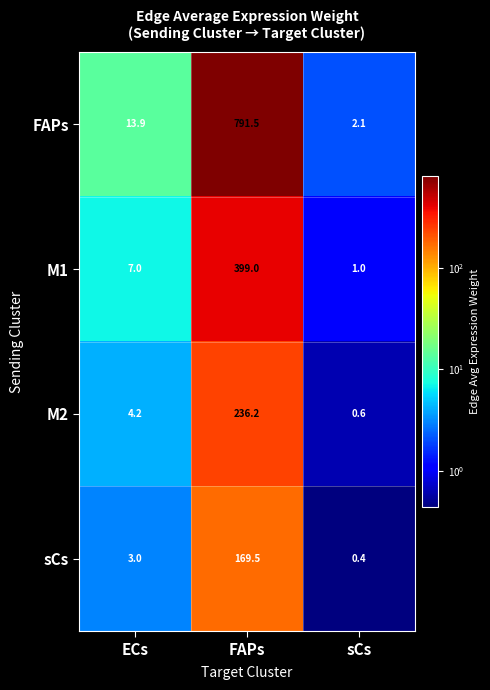

How many distinct data groups are displayed?

4